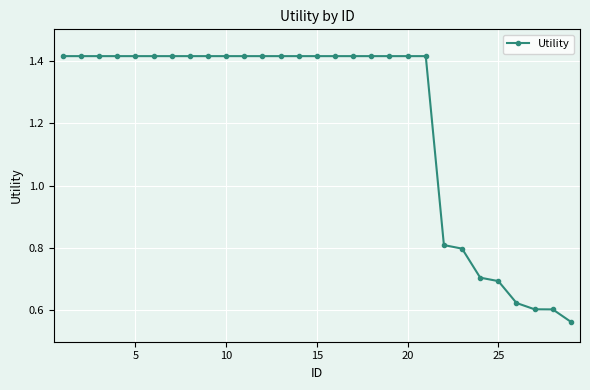

How many lines are shown in the chart?

1